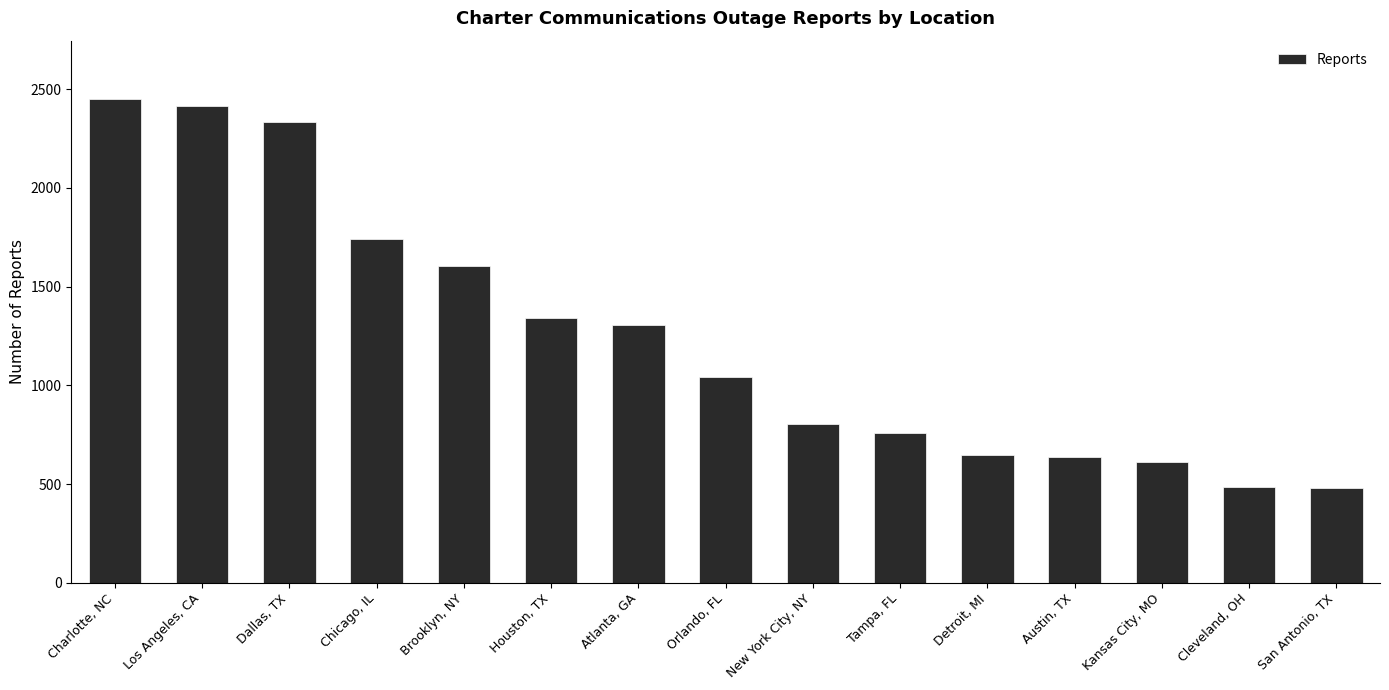

What position from the right is Cleveland, OH?

2